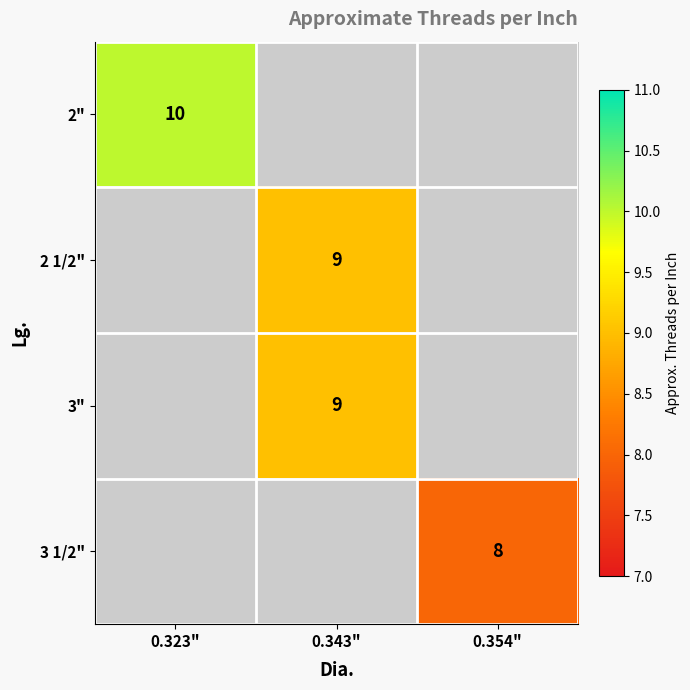

Is it true that 3 1/2" equals 2 at 0.354"?

False